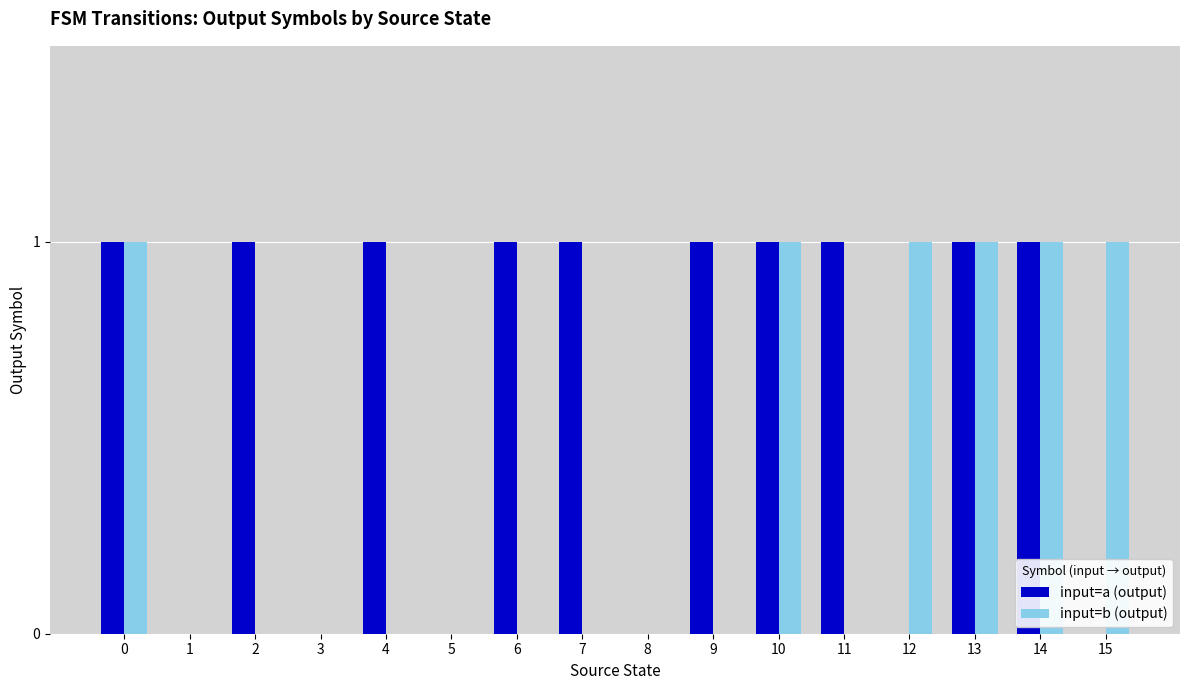

Which series changed the most between 1 and 9?

input=a (output)